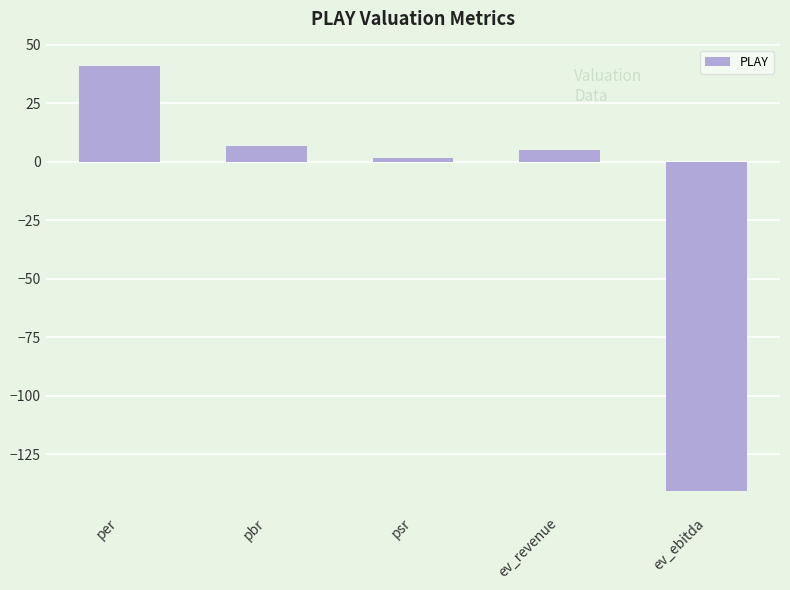

True or false: the data shows 10.5 at per.

False